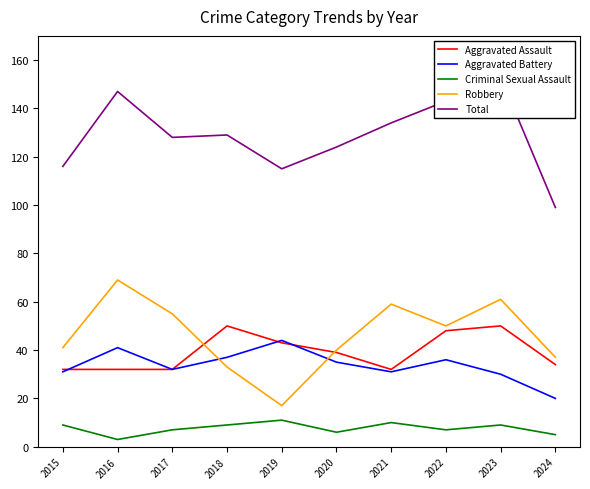

Reading left to right, extract all data points from this chart.

Aggravated Assault: 2015=32	2016=32	2017=32	2018=50	2019=43	2020=39	2021=32	2022=48	2023=50	2024=34
Aggravated Battery: 2015=31	2016=41	2017=32	2018=37	2019=44	2020=35	2021=31	2022=36	2023=30	2024=20
Criminal Sexual Assault: 2015=9	2016=3	2017=7	2018=9	2019=11	2020=6	2021=10	2022=7	2023=9	2024=5
Robbery: 2015=41	2016=69	2017=55	2018=33	2019=17	2020=40	2021=59	2022=50	2023=61	2024=37
Total: 2015=116	2016=147	2017=128	2018=129	2019=115	2020=124	2021=134	2022=143	2023=153	2024=99